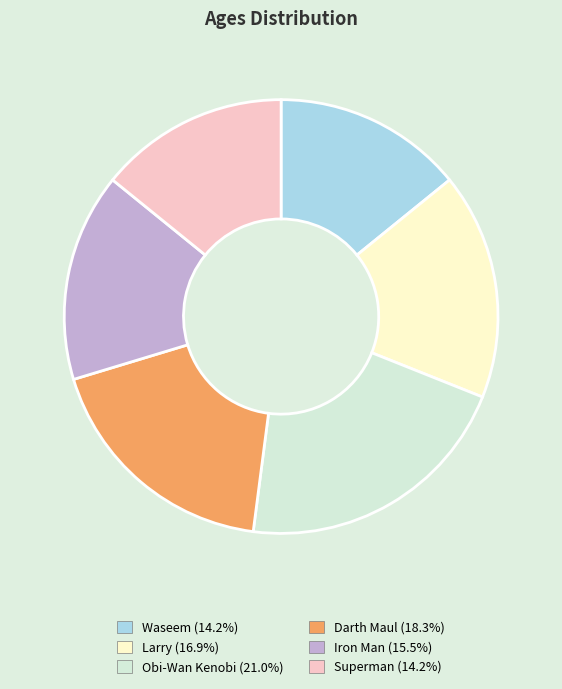

Is there a majority slice in this chart?

No